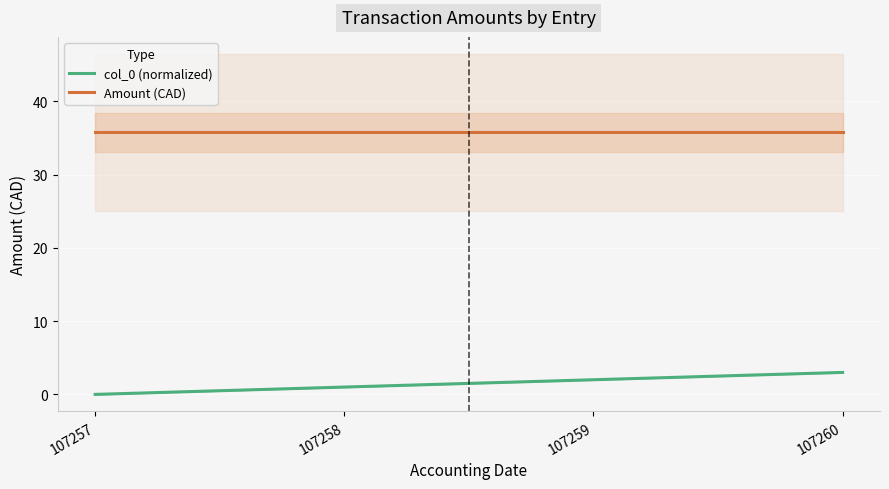

True or false: col_0 (normalized) has a value of 1.8 at 107258.

False